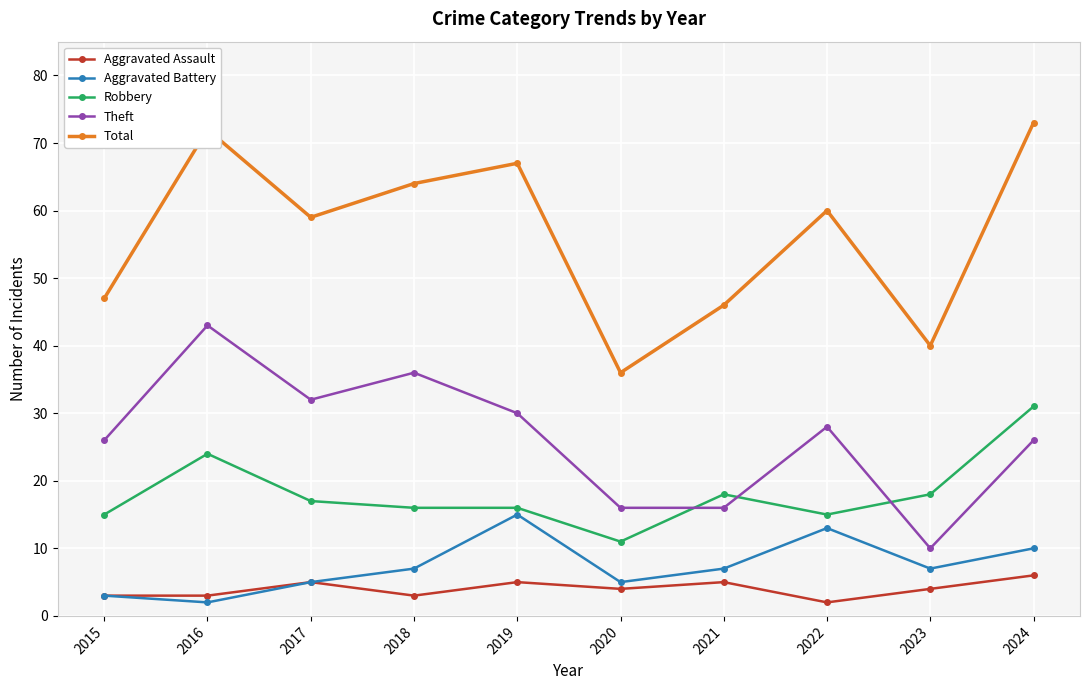

Reading left to right, list all the values displayed in this chart.

Aggravated Assault: 2015=3	2016=3	2017=5	2018=3	2019=5	2020=4	2021=5	2022=2	2023=4	2024=6
Aggravated Battery: 2015=3	2016=2	2017=5	2018=7	2019=15	2020=5	2021=7	2022=13	2023=7	2024=10
Robbery: 2015=15	2016=24	2017=17	2018=16	2019=16	2020=11	2021=18	2022=15	2023=18	2024=31
Theft: 2015=26	2016=43	2017=32	2018=36	2019=30	2020=16	2021=16	2022=28	2023=10	2024=26
Total: 2015=47	2016=72	2017=59	2018=64	2019=67	2020=36	2021=46	2022=60	2023=40	2024=73